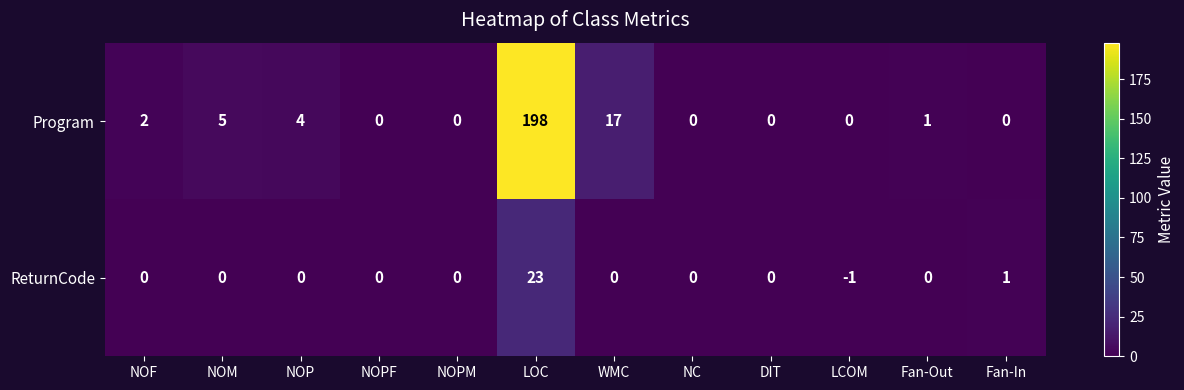

Which category has the highest value across all series?

LOC